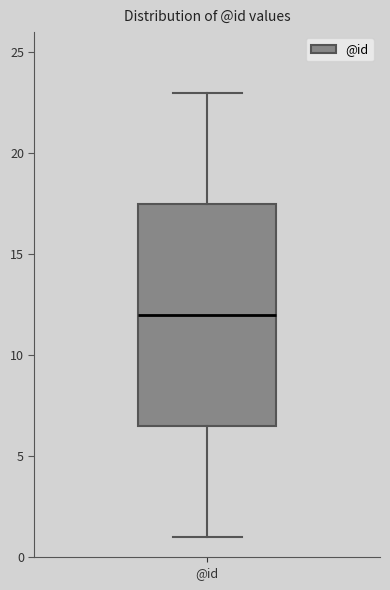

Where does the lower whisker of the box for @id end on the y-axis? The values are not printed on the chart, so give them approximately, as read against the axis.

1.0